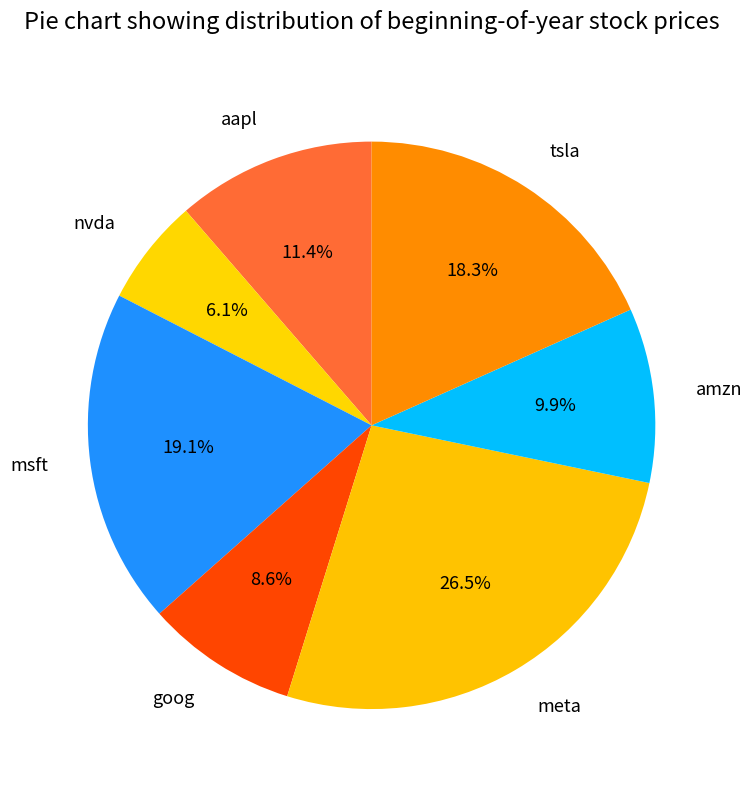

Does any single category account for the majority?

No